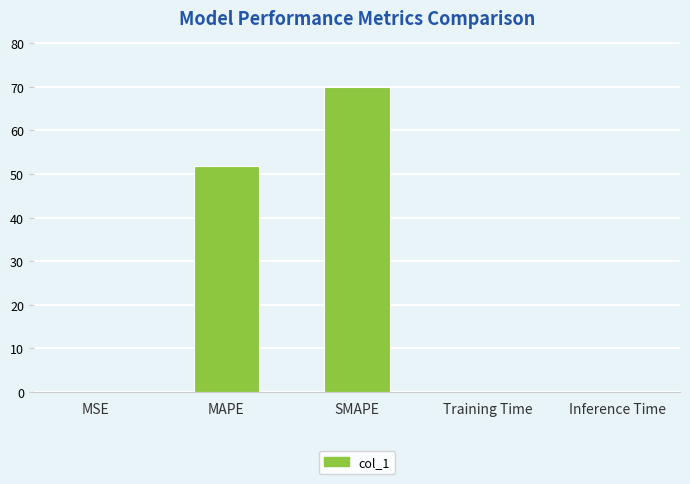

Which label corresponds to the largest value in the chart?

SMAPE